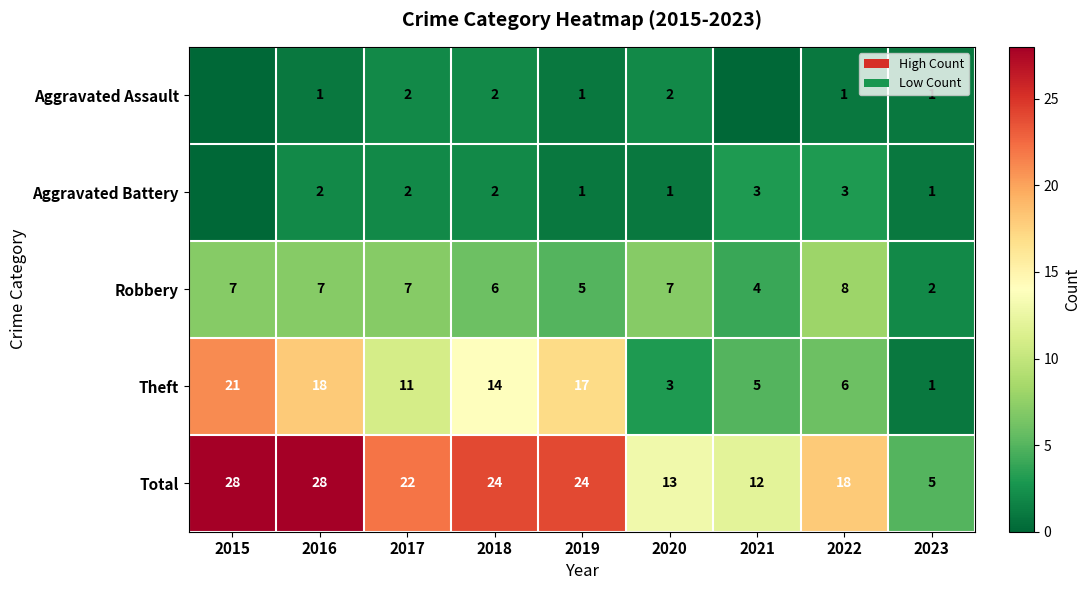

The value of Robbery at 2022 is 8. True or false?

True